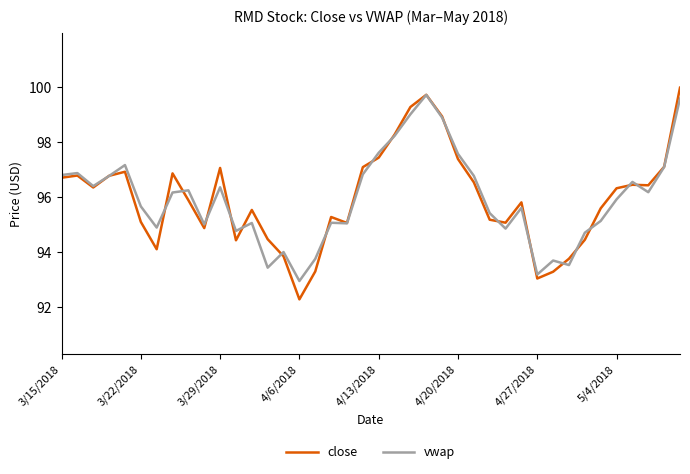

What is the maximum value shown in the chart?

100.0